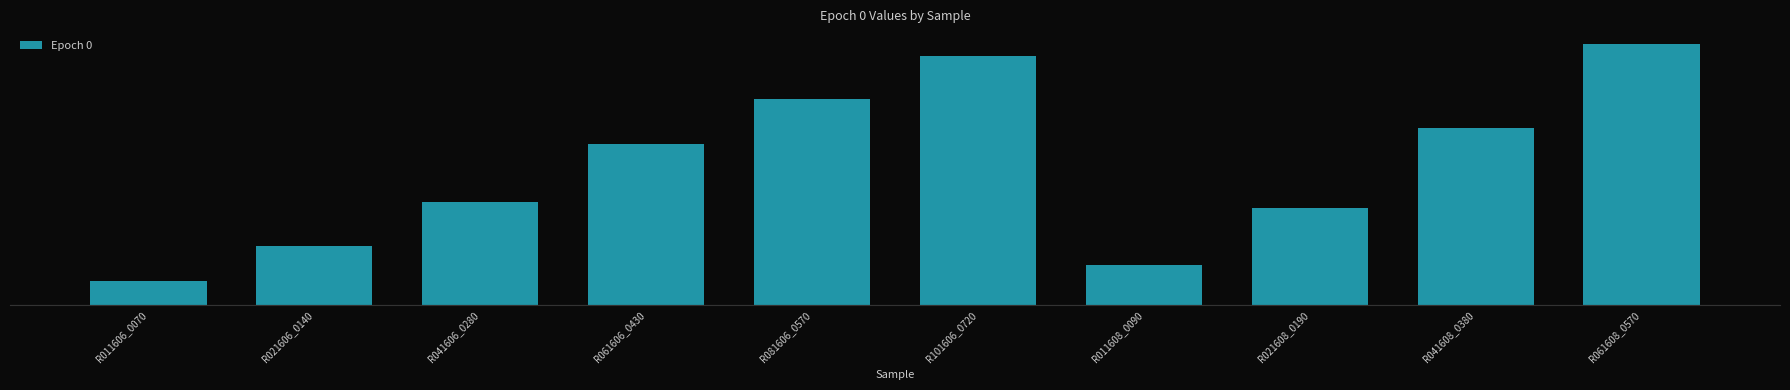

Rank the categories by value from lowest to highest.

R011606_0070, R011608_0090, R021606_0140, R021608_0190, R041606_0280, R061606_0430, R041608_0380, R081606_0570, R101606_0720, R061608_0570